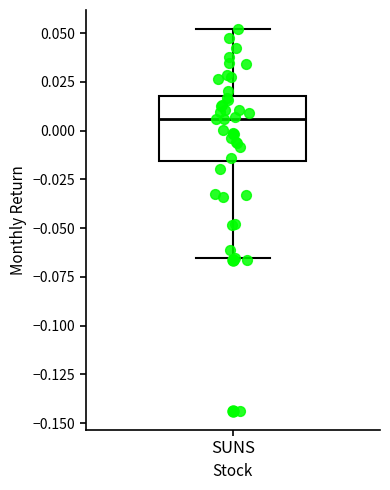

Where does the lower whisker of the box for SUNS end on the y-axis? The values are not printed on the chart, so give them approximately, as read against the axis.

-0.065